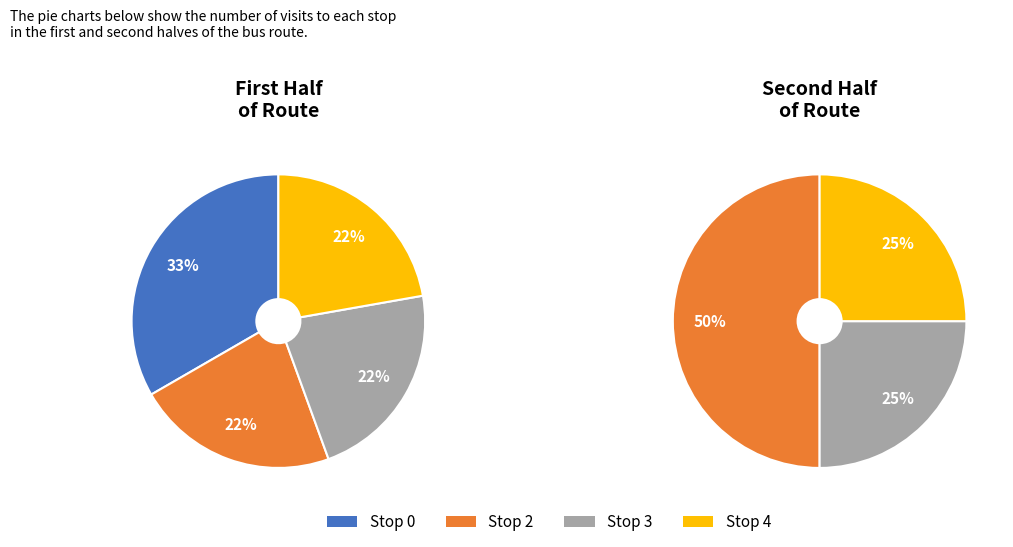

To the nearest percent, what is the average slice percentage?

25%